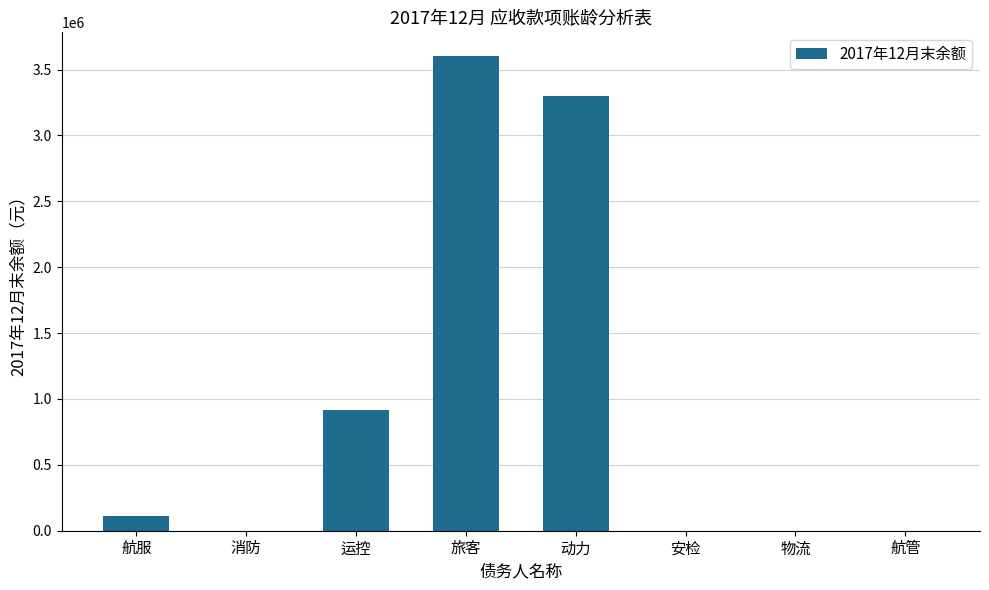

What is the change in value from 动力 to 航管?

-3302499.5